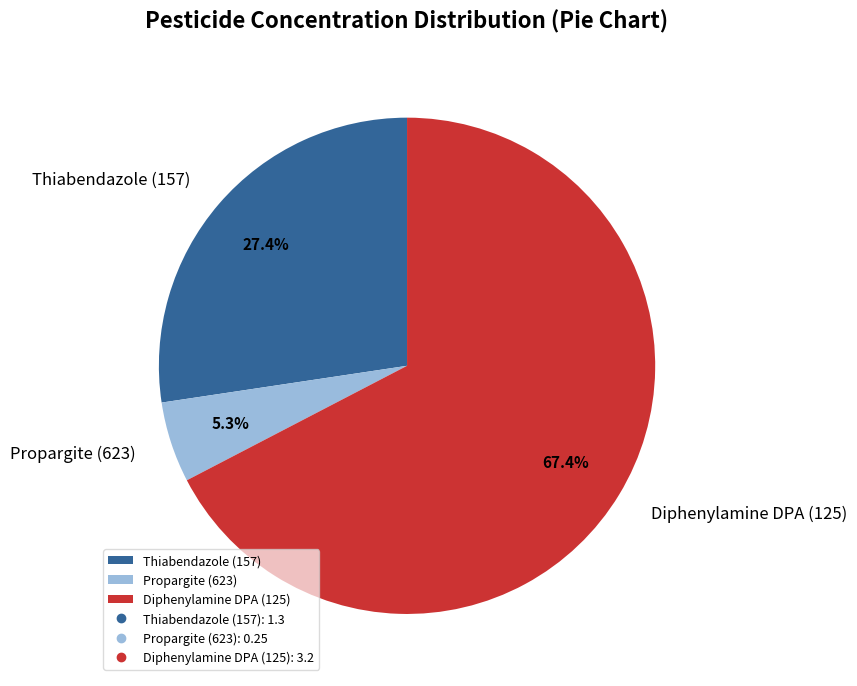

To the nearest percent, what is the average slice percentage?

33%